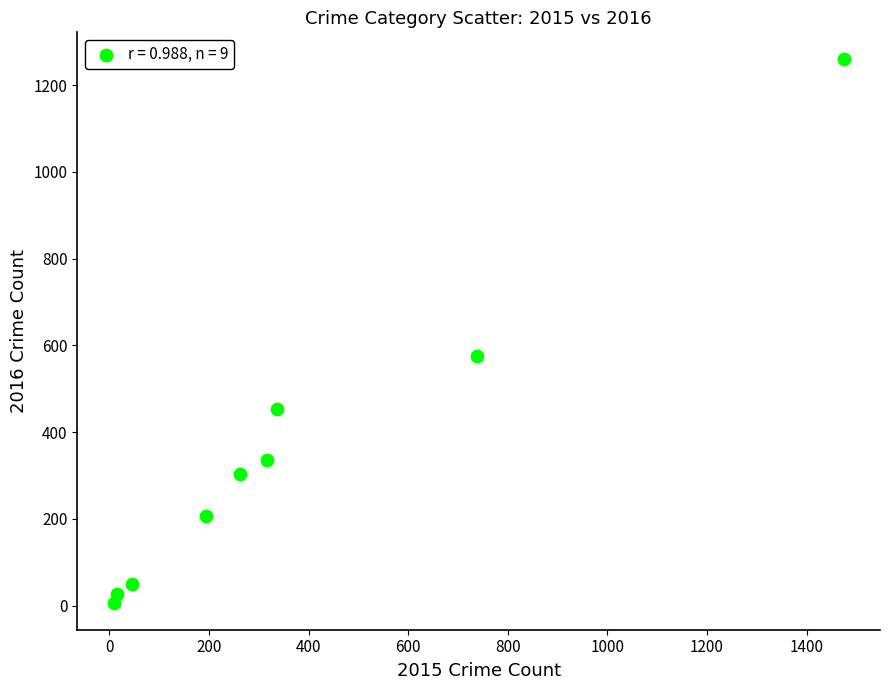

What Y value in the scatter plot is closest to 633?

576